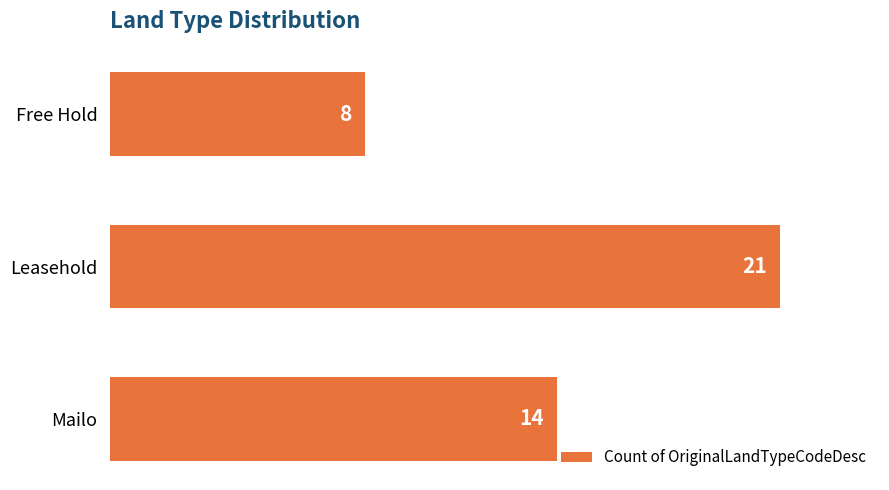

Reading top to bottom, extract all data points from this chart.

8	21	14